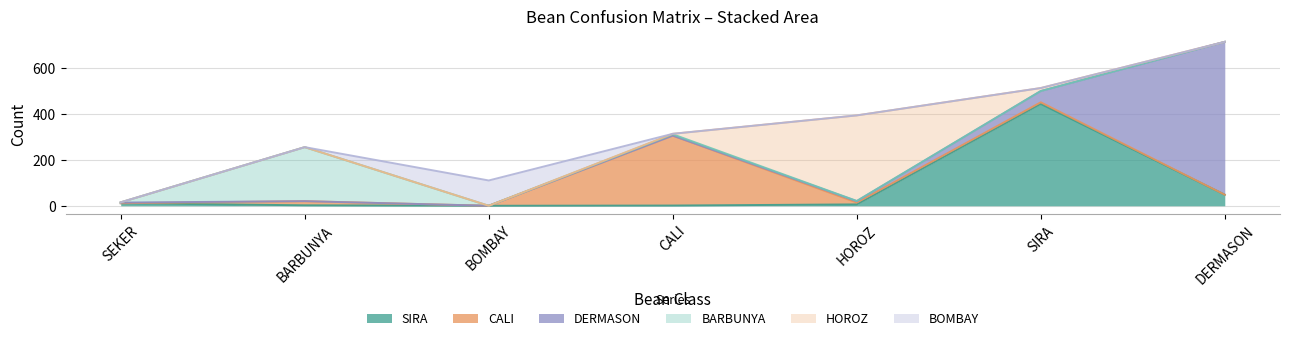

Is the value of BARBUNYA at DERMASON greater than the value of BOMBAY at CALI?

No